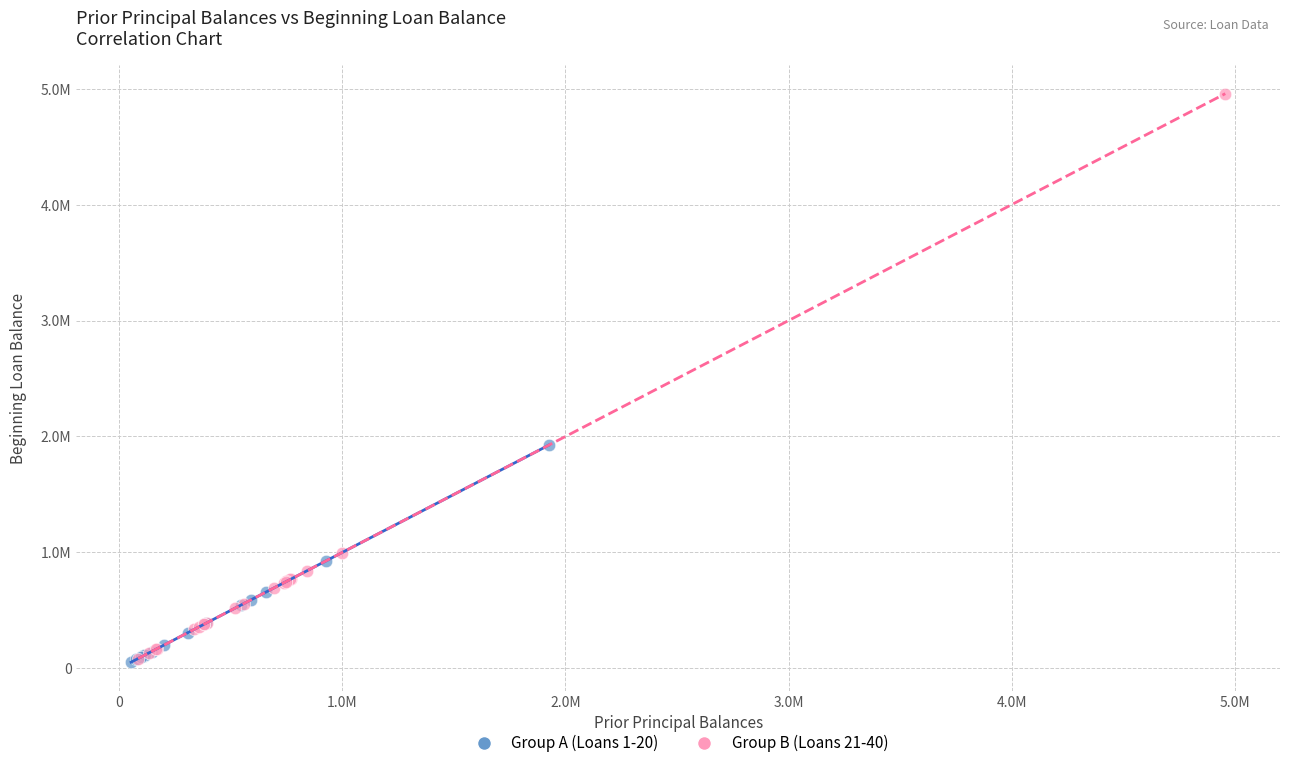

Which series has the largest Y range (max minus min)?

Group B (Loans 21-40)